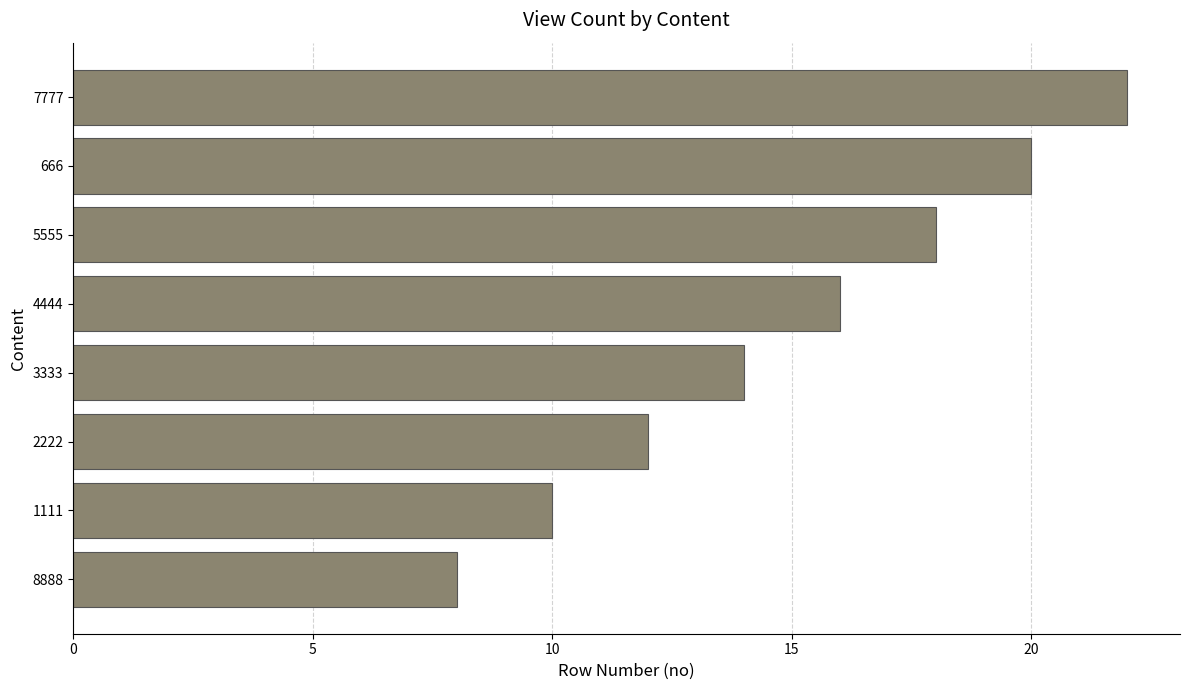

Does the chart contain any negative values?

No